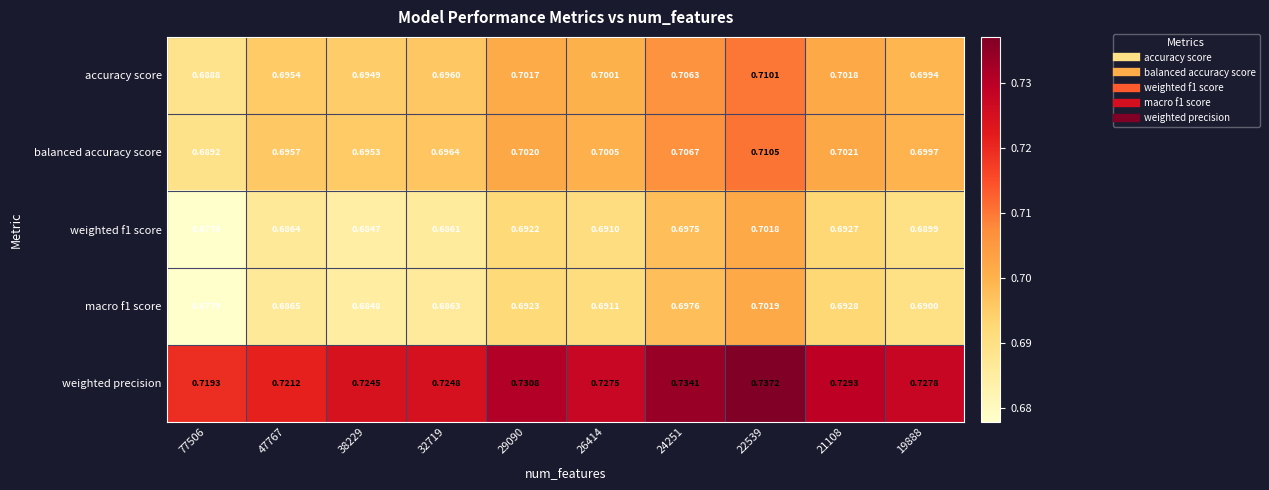

Which series changed the most between 32719 and 21108?

weighted f1 score